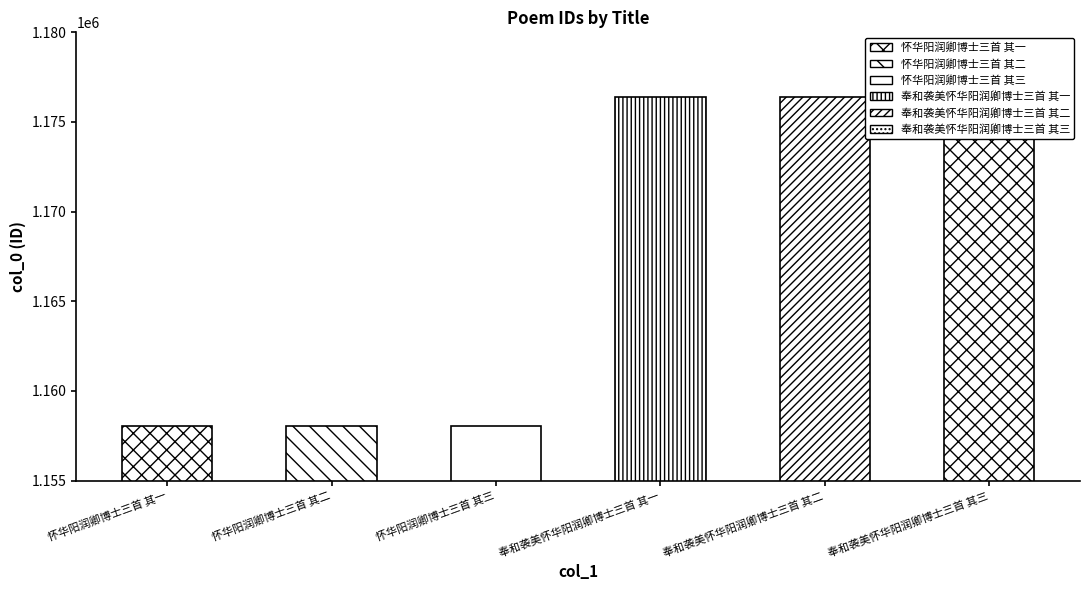

How many bars are there in total?

6